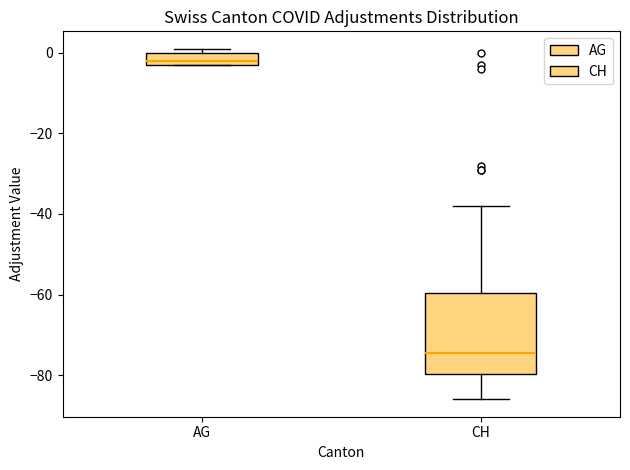

Which box's median line is the lowest?

CH